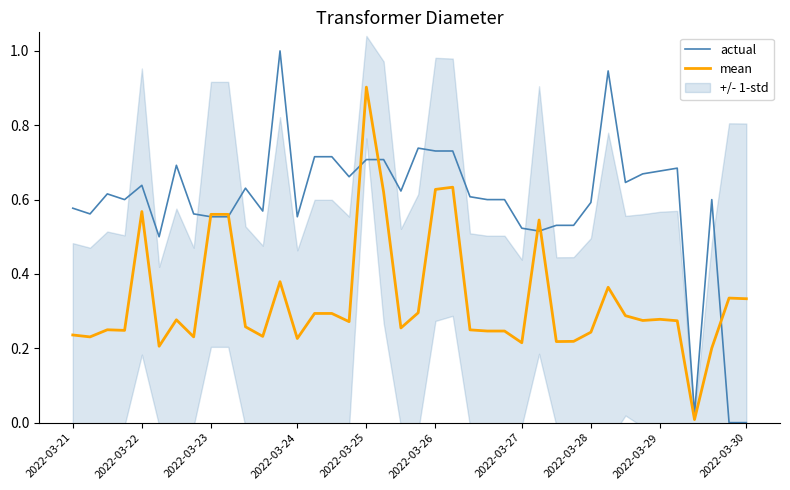

Which series has the largest total across all categories?

actual